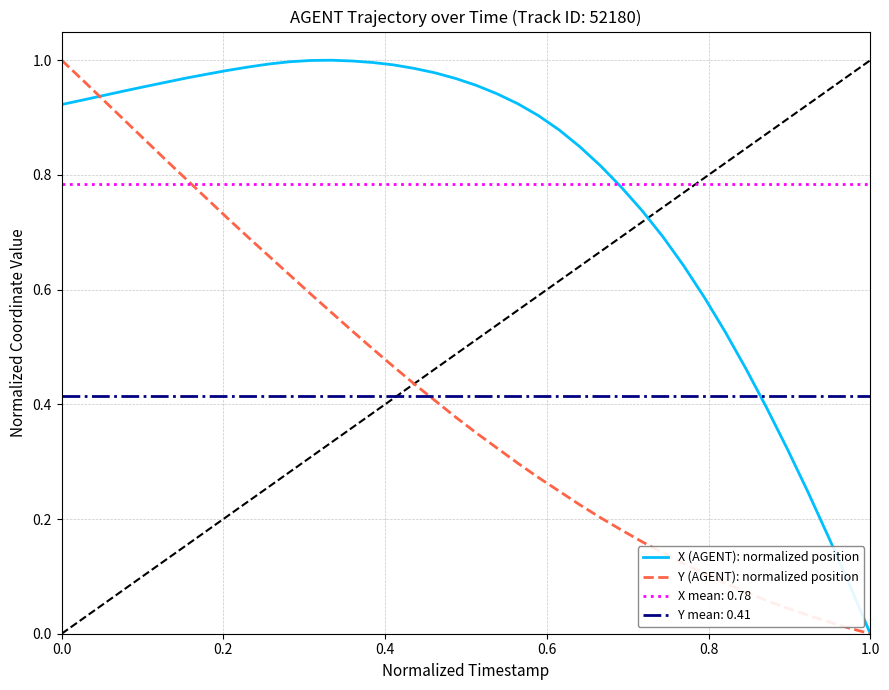

True or false: X (AGENT): normalized position has a value of 0.3 at 27.

False